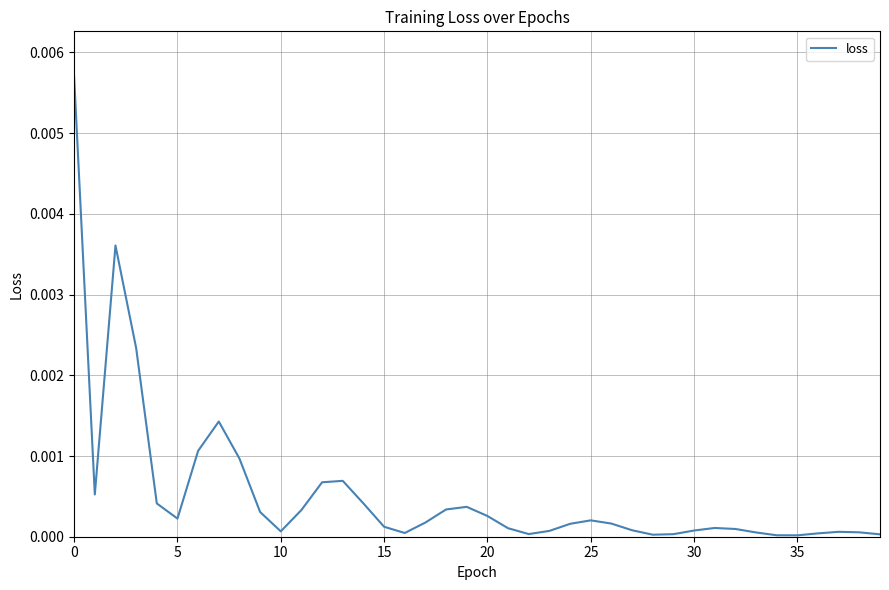

What is the label of the 30th point from the right?

10